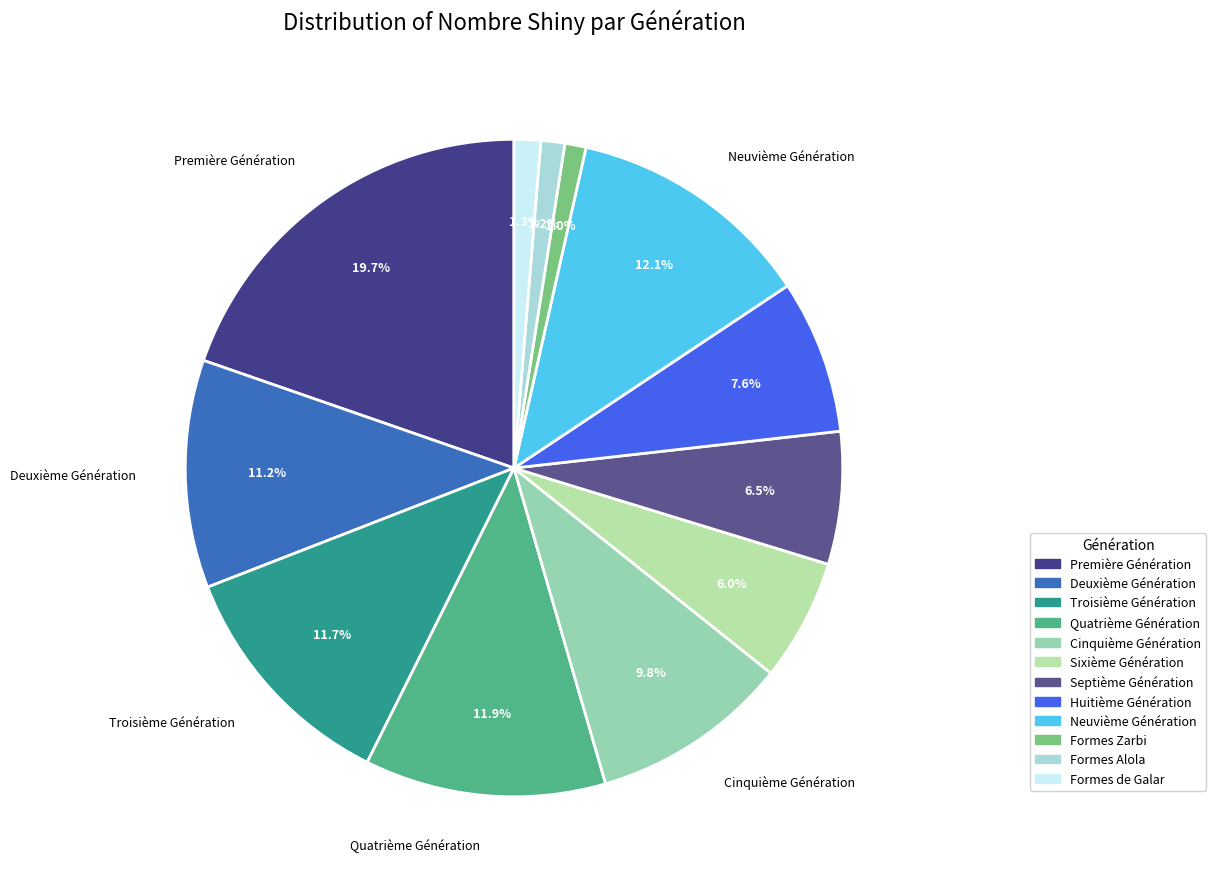

How many segments does this pie chart have?

12